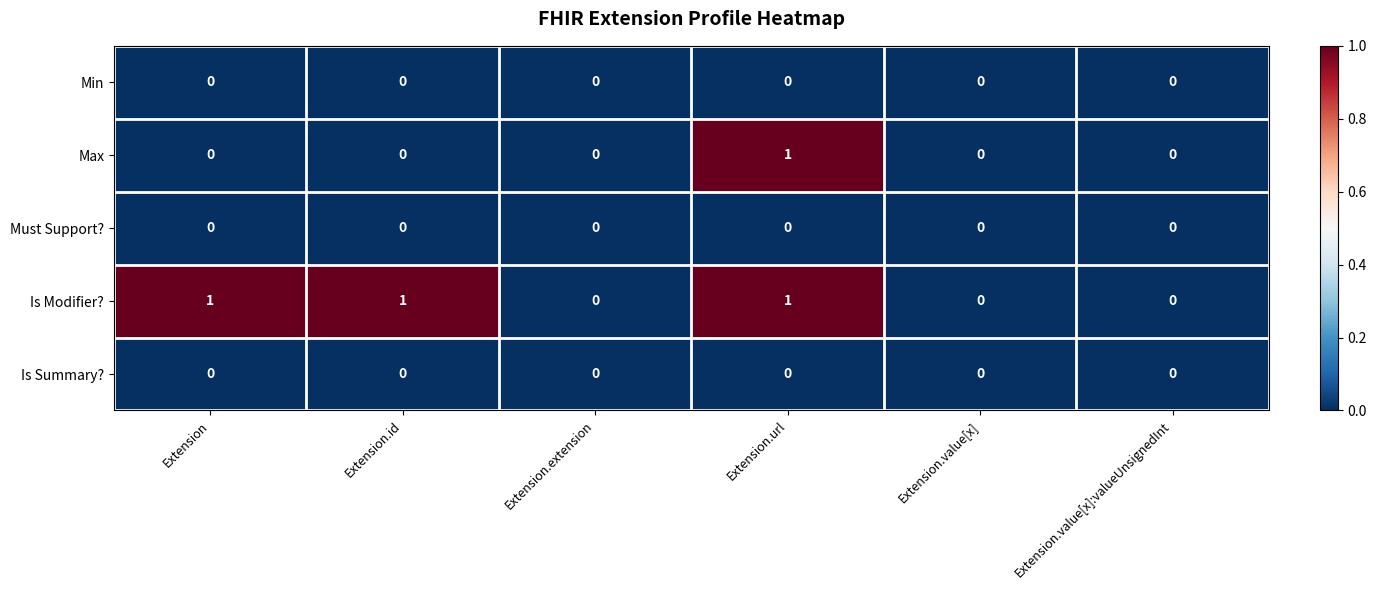

Which series has the largest total across all categories?

Is Modifier?